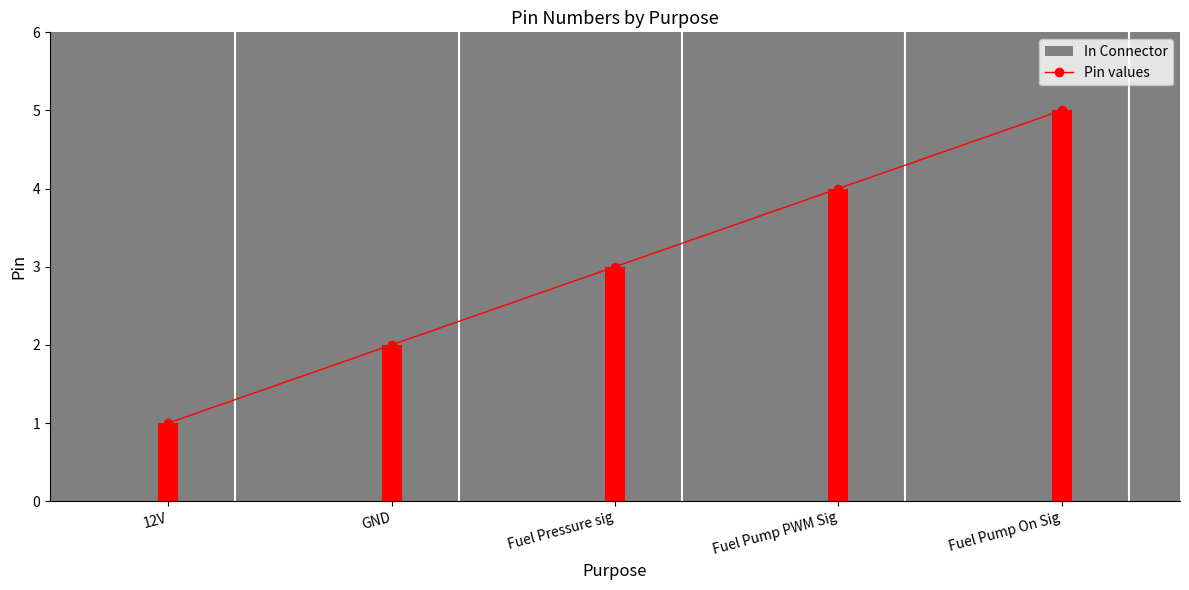

What is the label of the 4th bar from the right?

GND